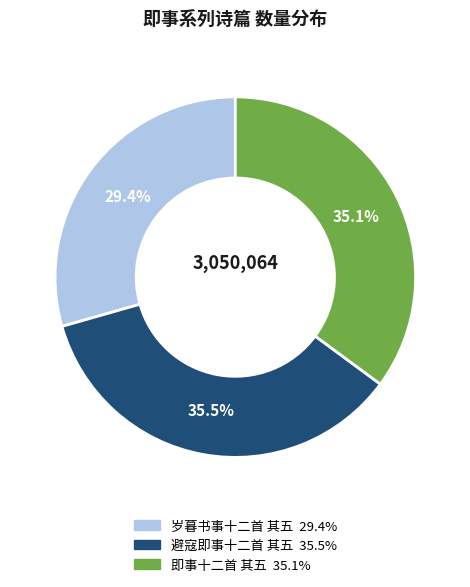

Does 即事十二首 其五 account for over 50% of the chart?

No